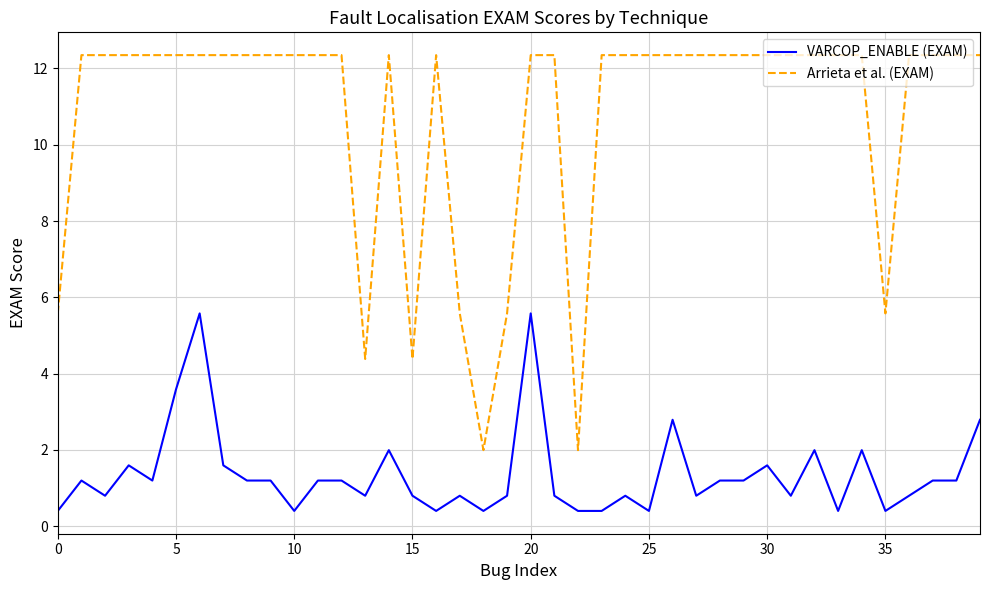

Which series has the widest spread of values?

Arrieta et al. (EXAM)